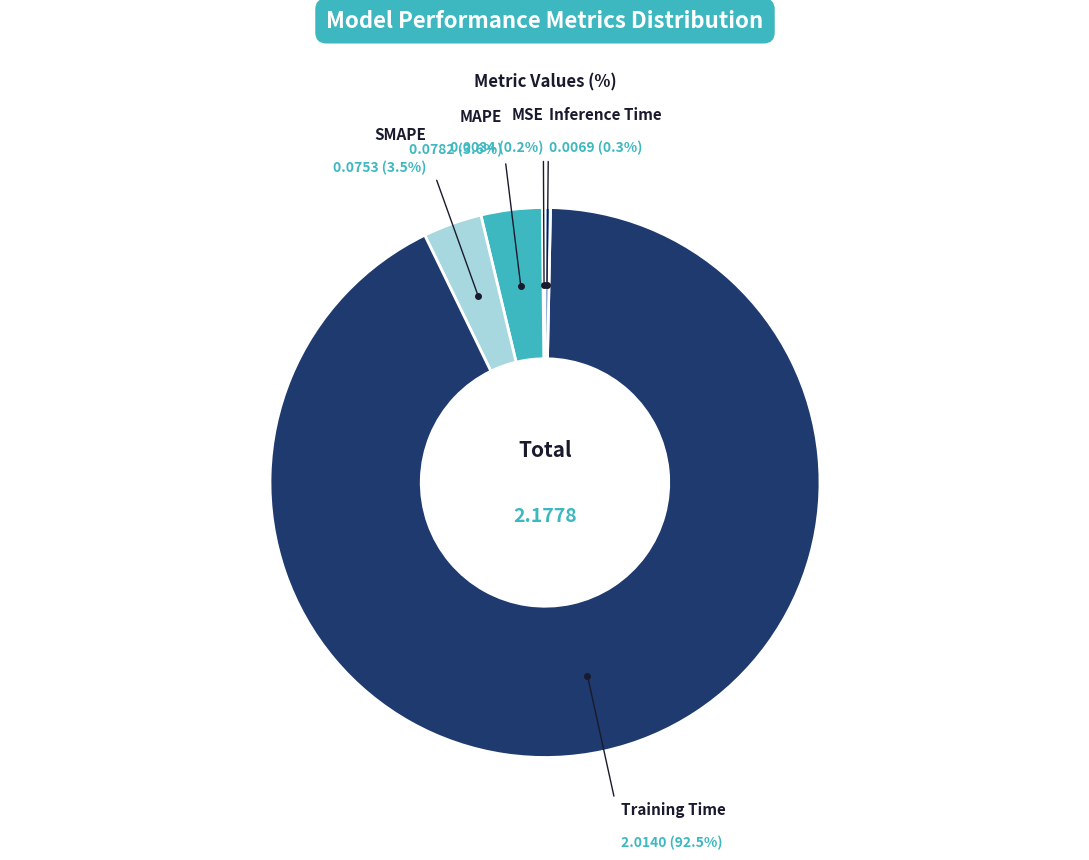

Does any single category account for the majority?

Yes